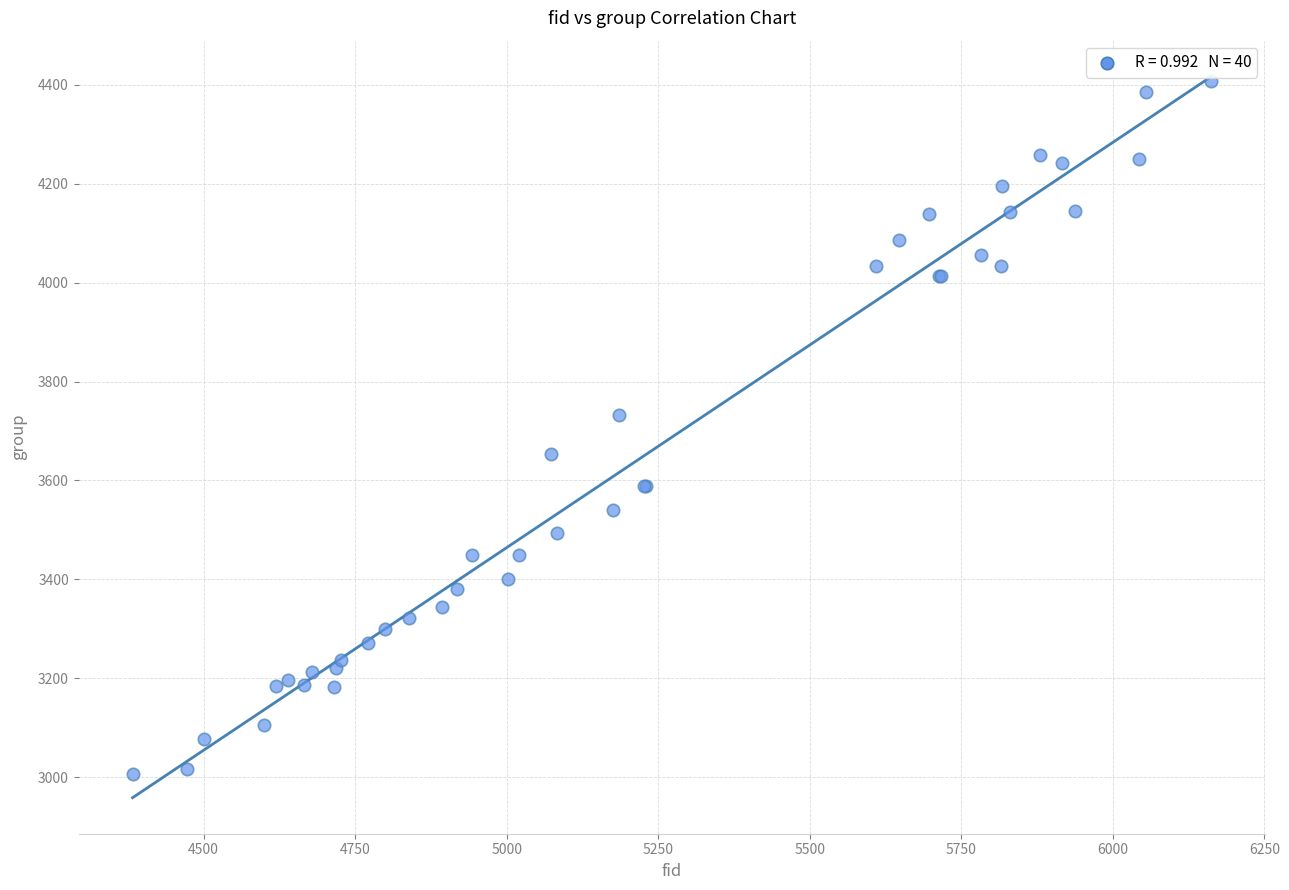

What Y value in the scatter plot is closest to 3707?

3733